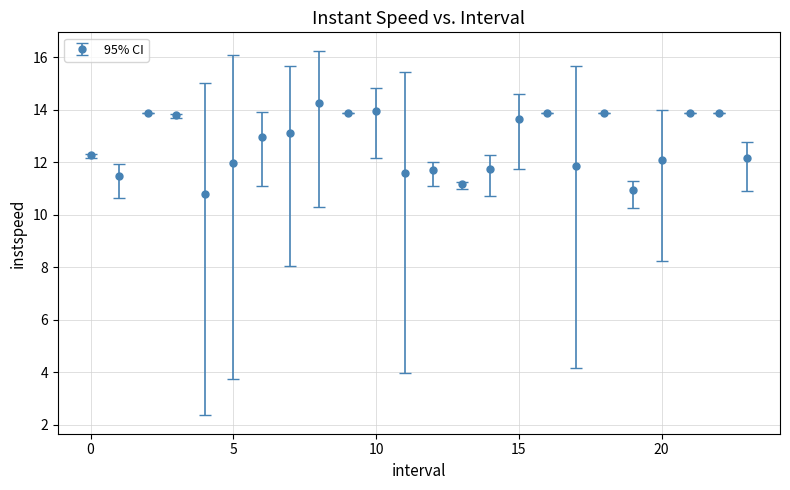

What is the value of the 22nd point from the left?

13.9